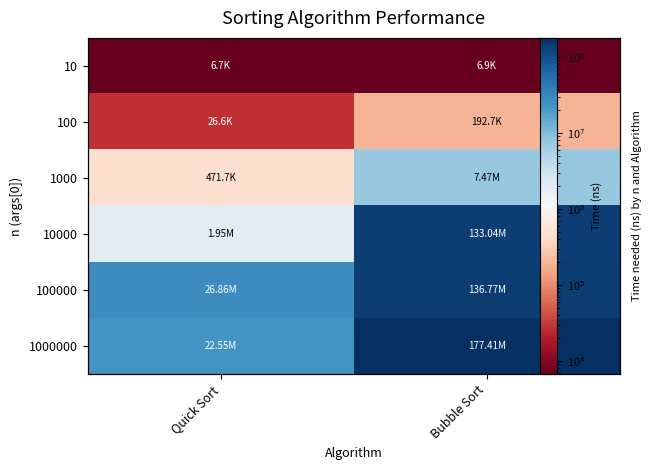

At how many categories does at least one series exceed 4923910?

2